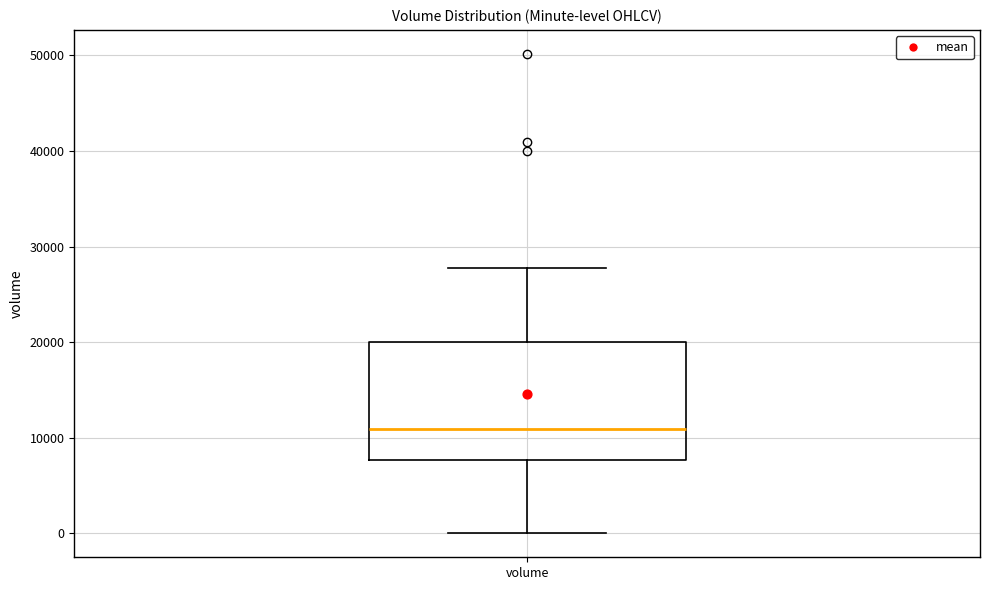

Where is the upper edge of the box for volume on the y-axis? The values are not printed on the chart, so give them approximately, as read against the axis.

20000